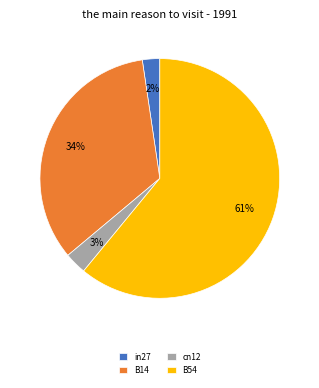

Does B54 account for over 50% of the chart?

Yes